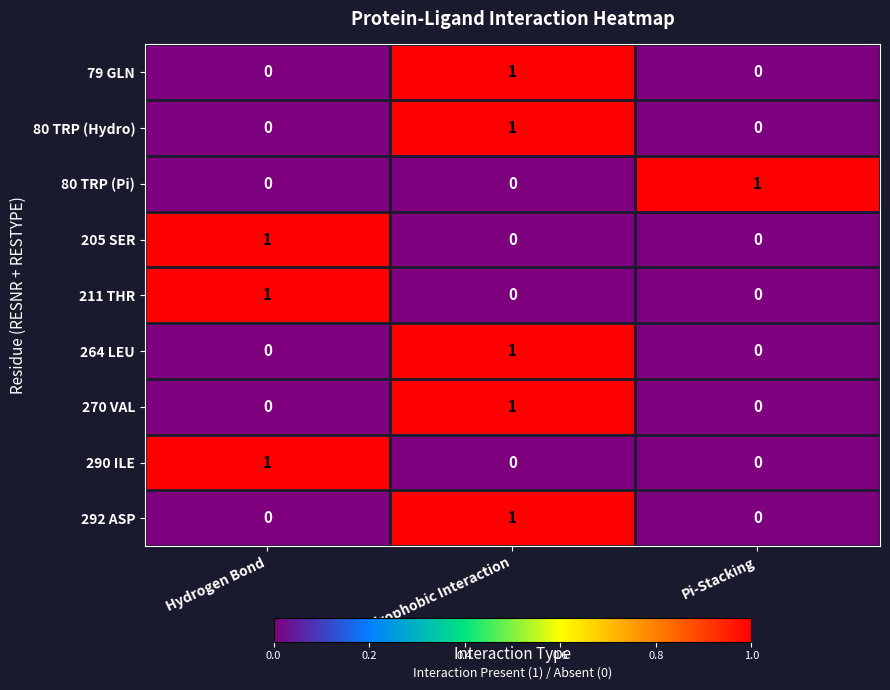

At how many categories does at least one series exceed 0?

3